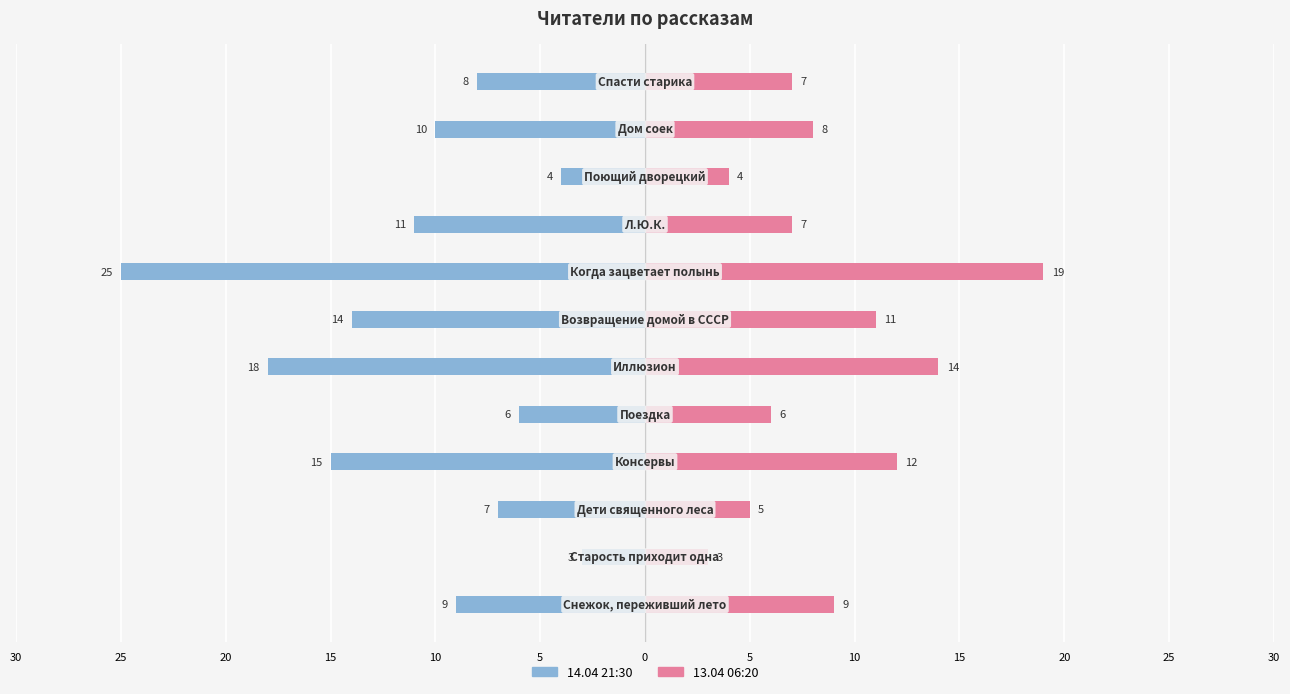

What is the difference between the highest and lowest values at 10?

12